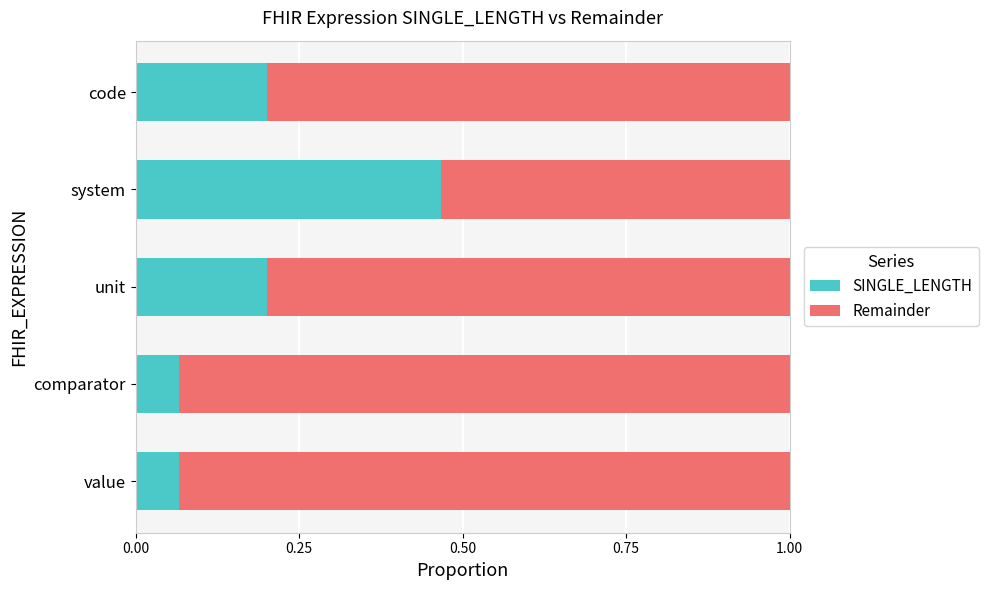

True or false: SINGLE_LENGTH has a value of 0.0 at comparator.

False